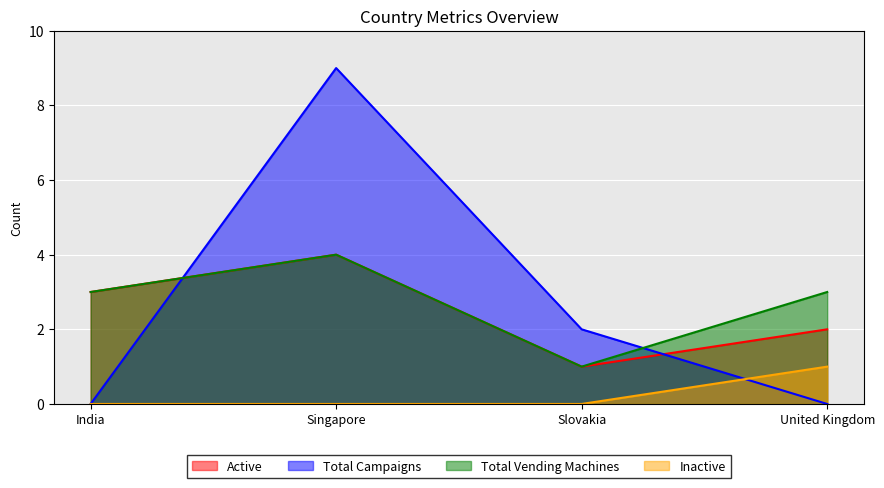

Which series has the largest total across all categories?

Total Campaigns